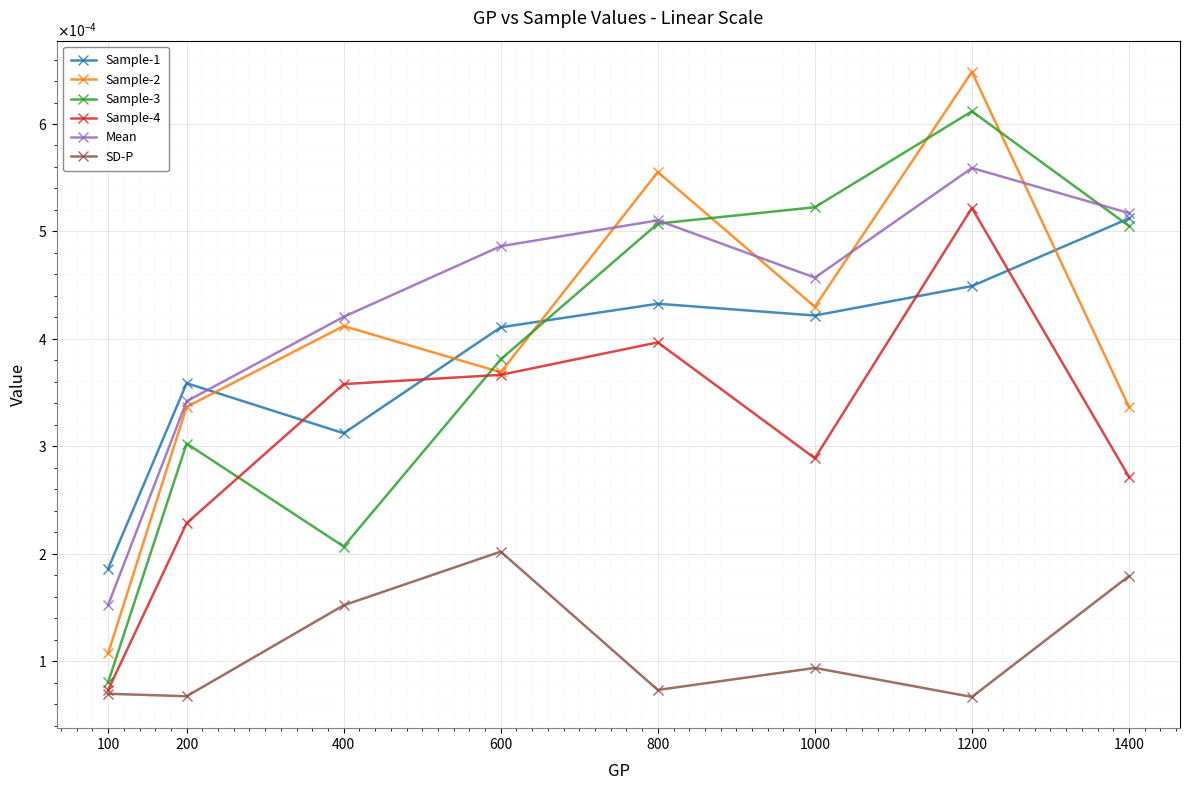

List the series in order of their peak value, lowest first.

SD-P, Sample-1, Sample-4, Mean, Sample-3, Sample-2